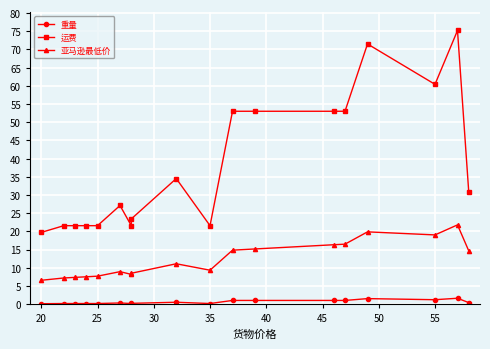

True or false: 运费 and 重量 intersect in this chart.

False